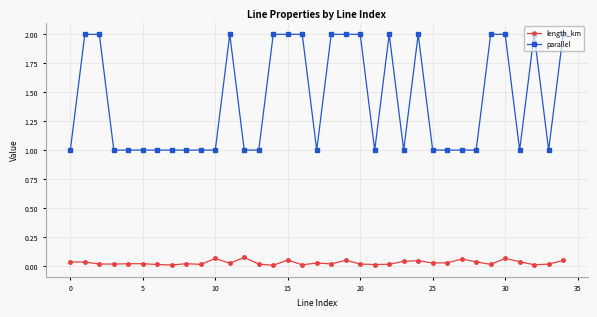

What is the average value of the parallel series?

1.4